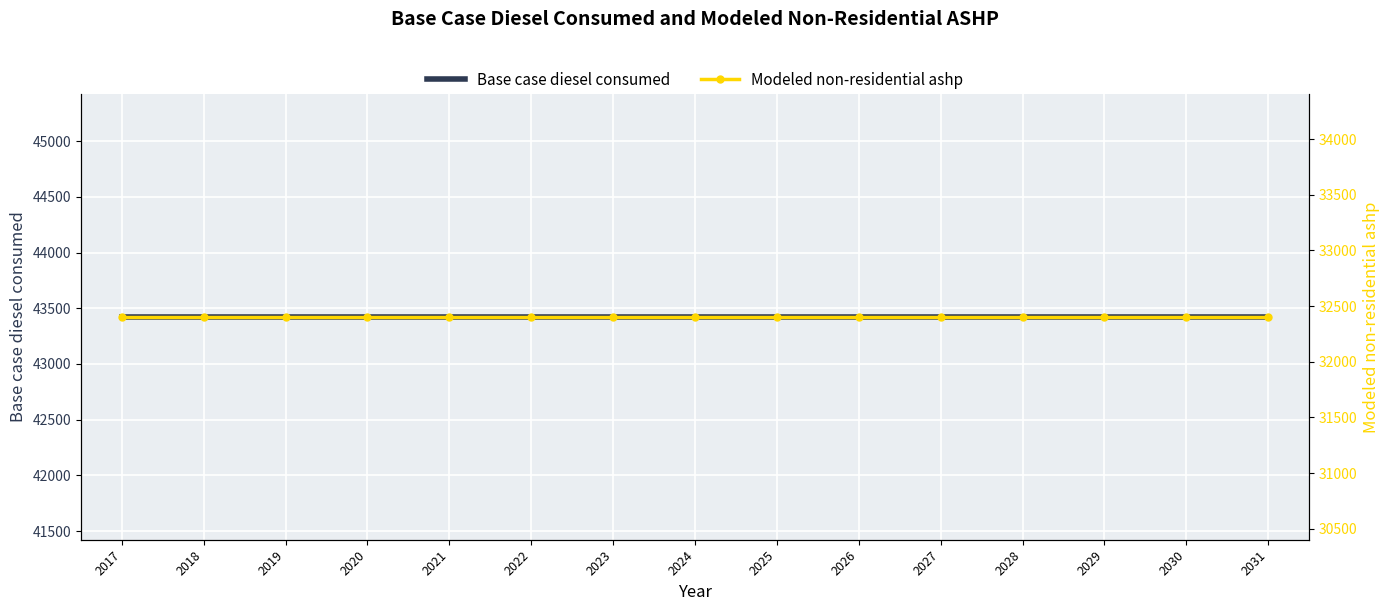

Is the value of Base case diesel consumed at 2020 greater than the value of Modeled non-residential ashp at 2017?

Yes